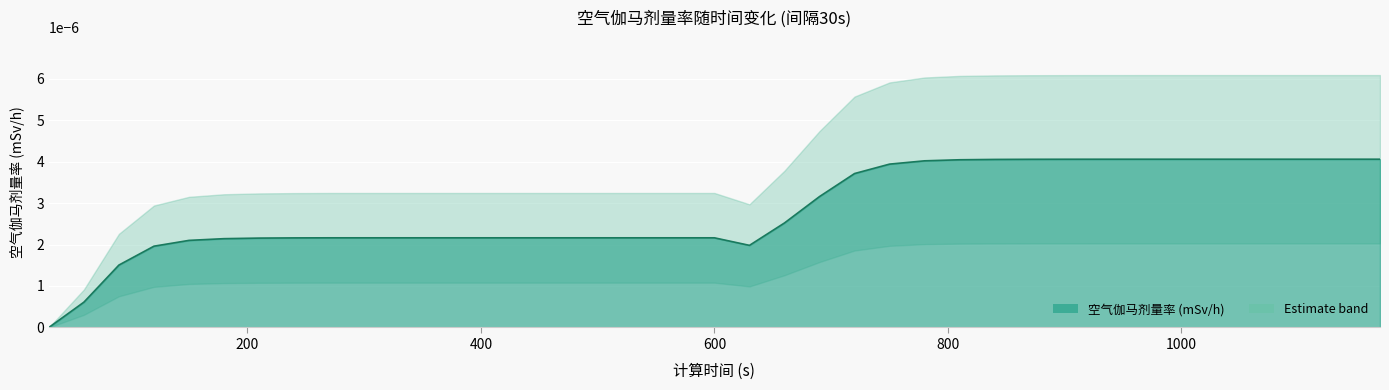

How many values are above zero?

38